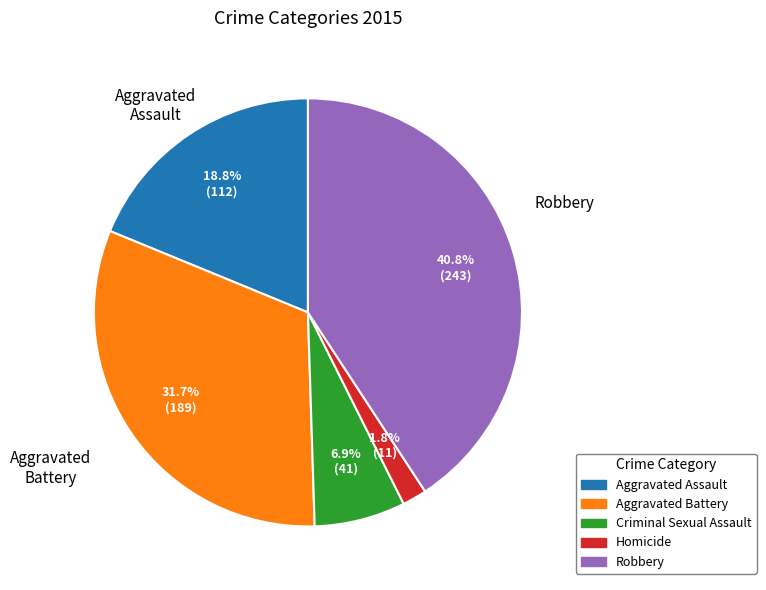

Is it true that Robbery is 50% of the pie?

False